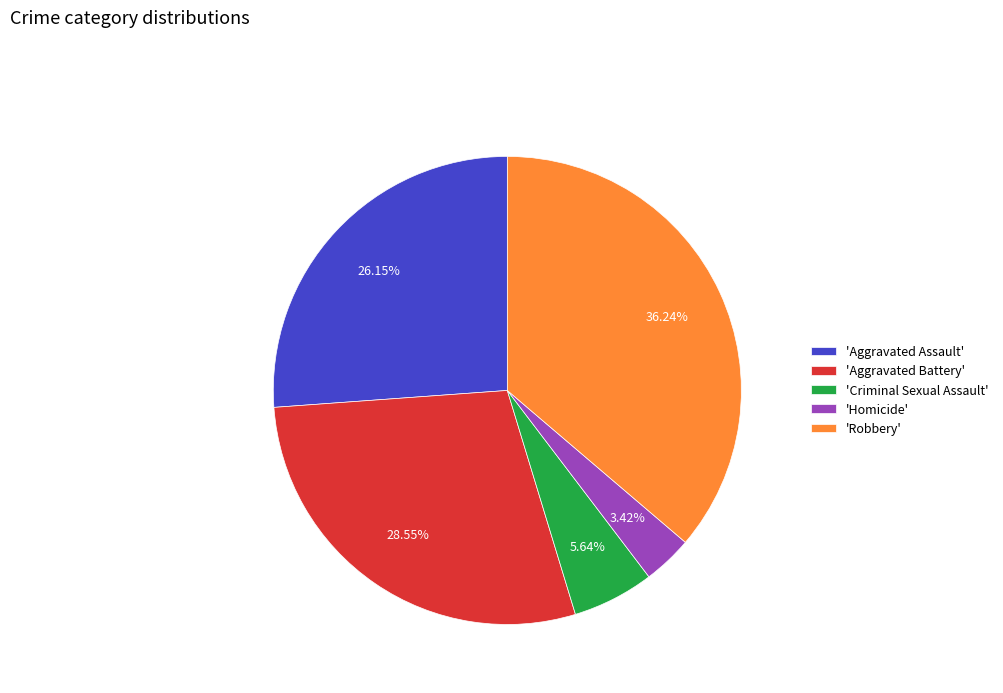

Combined, do 'Aggravated Assault' and 'Aggravated Battery' account for over 50%?

Yes